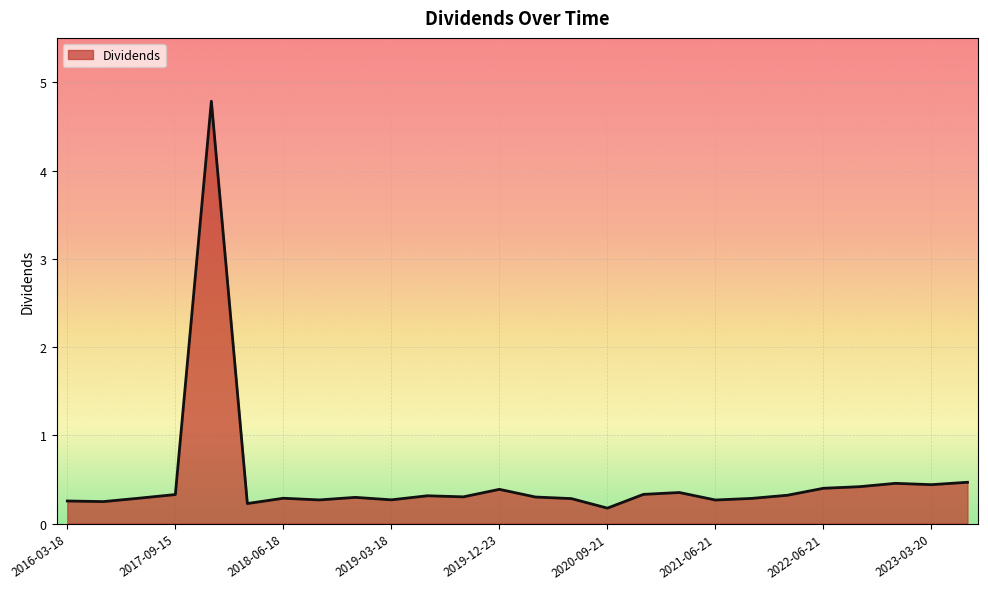

What is the difference between the maximum and minimum values?

4.6